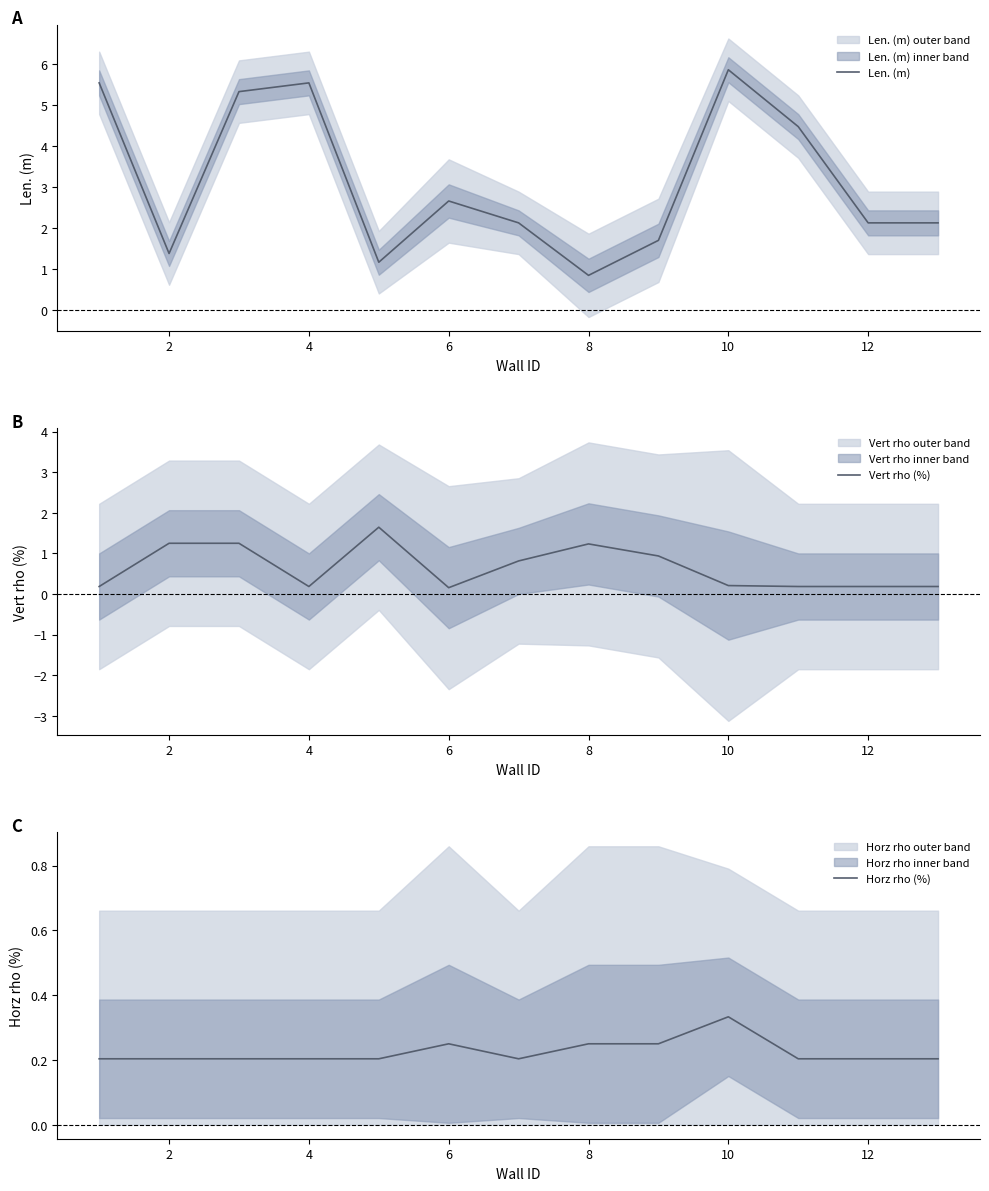

The Len. (m) series shows 2.1 at 12. True or false?

True